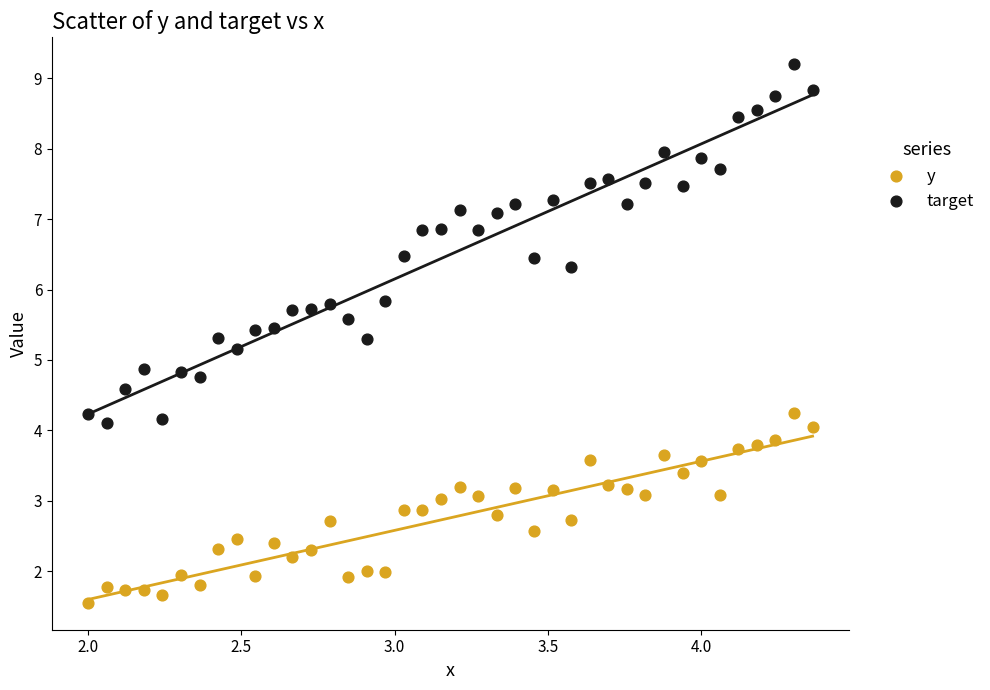

What are all the series names shown in the legend?

y, target